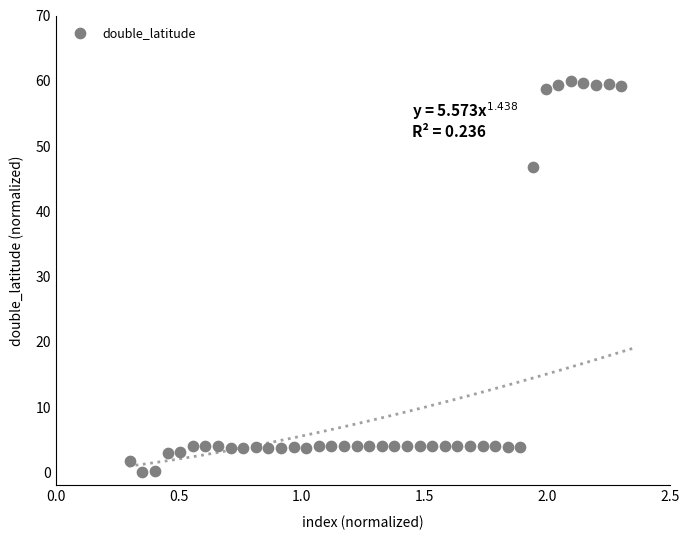

What Y value in the scatter plot is closest to 30?

46.8